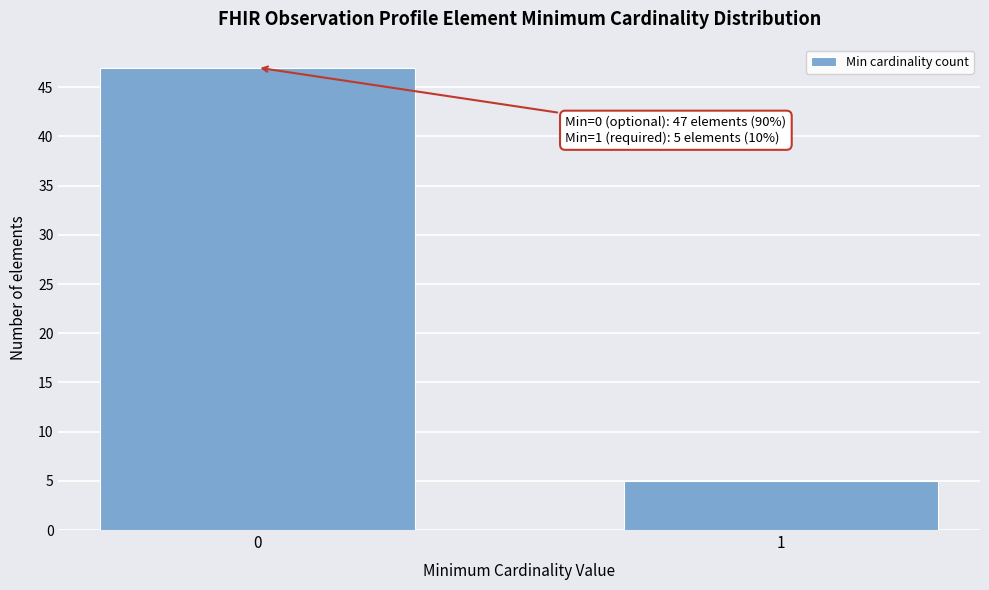

Reading right to left, transcribe all the data shown in this chart.

5	47